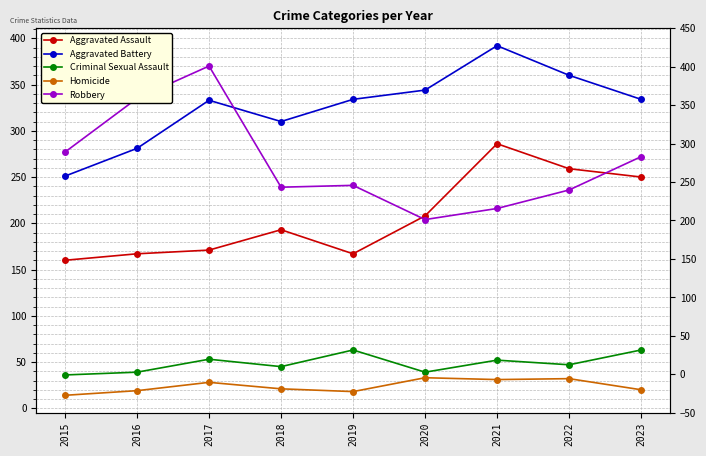

How many categories are shown in the chart?

9